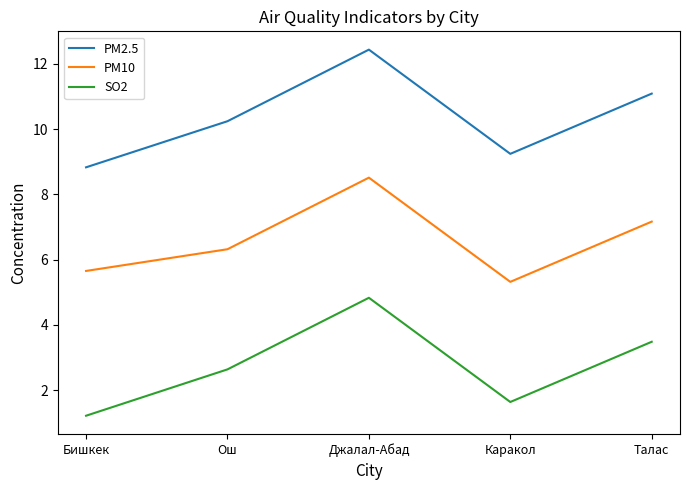

What is the average value of the PM2.5 series?

10.4